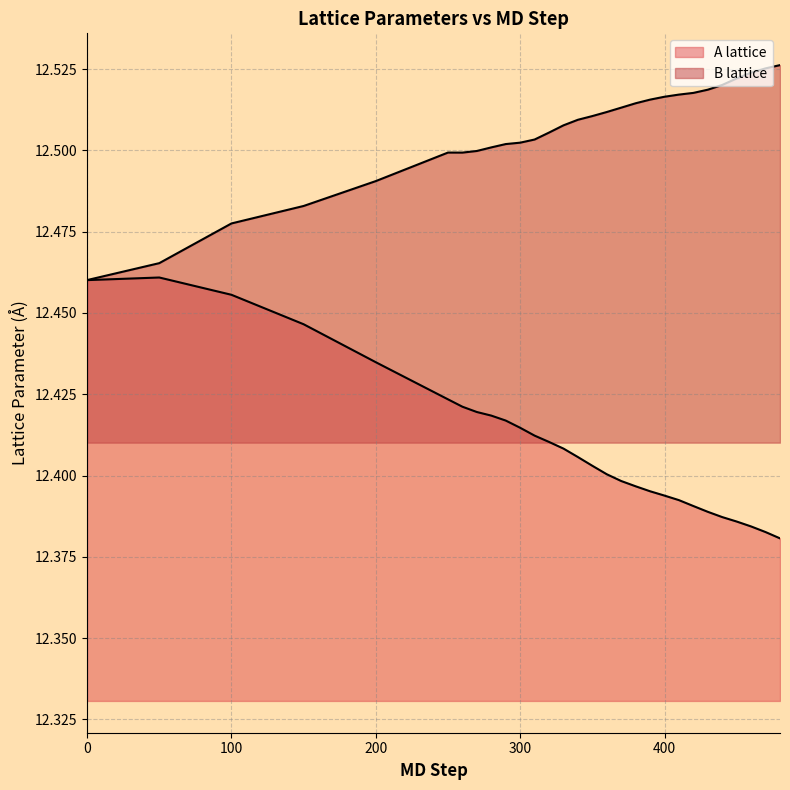

What are all the series names shown in the legend?

A lattice, B lattice